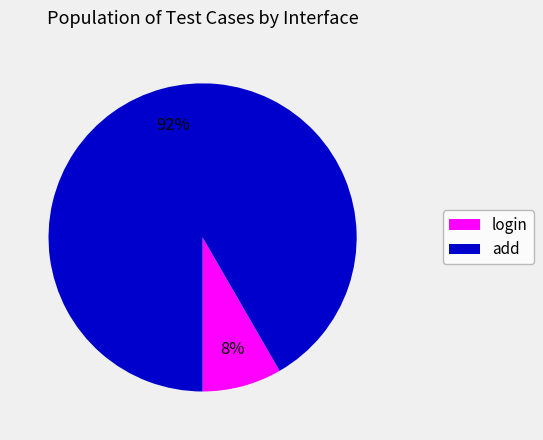

True or false: add accounts for 99% of the total.

False